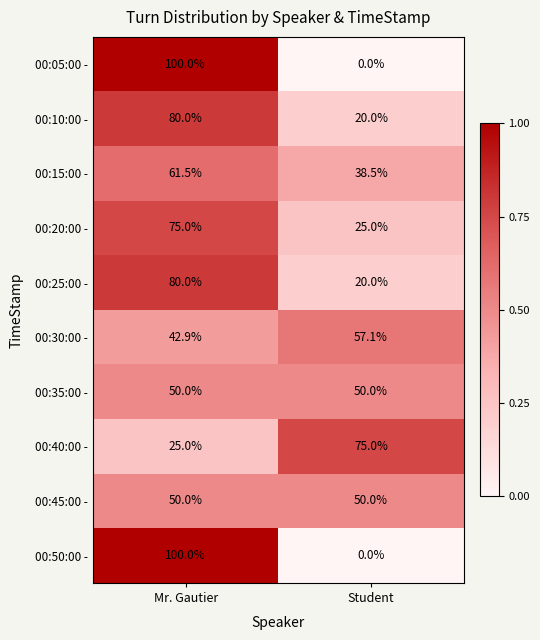

What is the difference between the maximum and minimum values in the 00:50:00 - series?

100.0